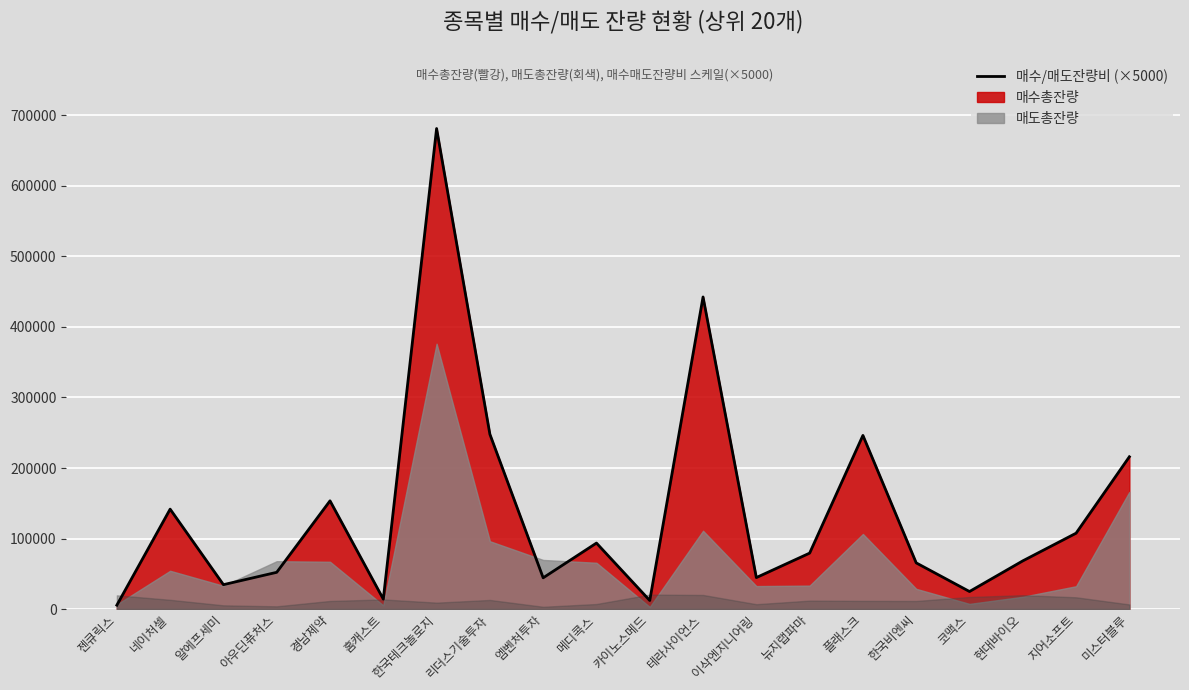

How many points are higher than both their immediate neighbors (excluding endpoints)?

6